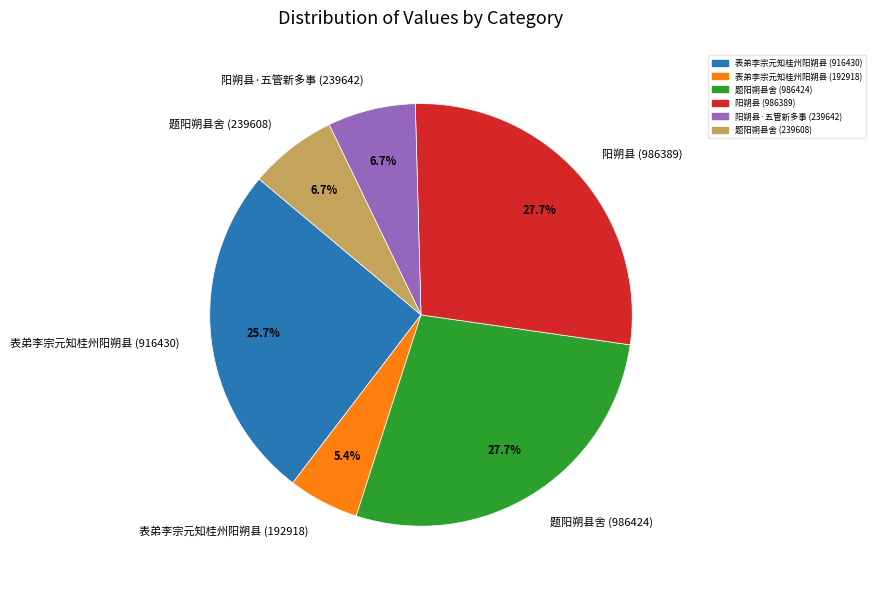

To the nearest percent, what portion does 表弟李宗元知桂州阳朔县 (916430) represent?

26%